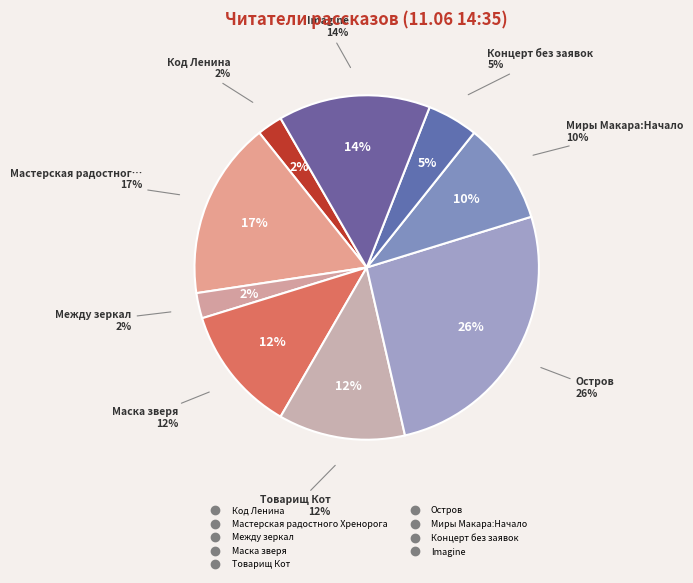

To the nearest percent, what percentage of the pie is Мастерская радостного Хренорога?

17%